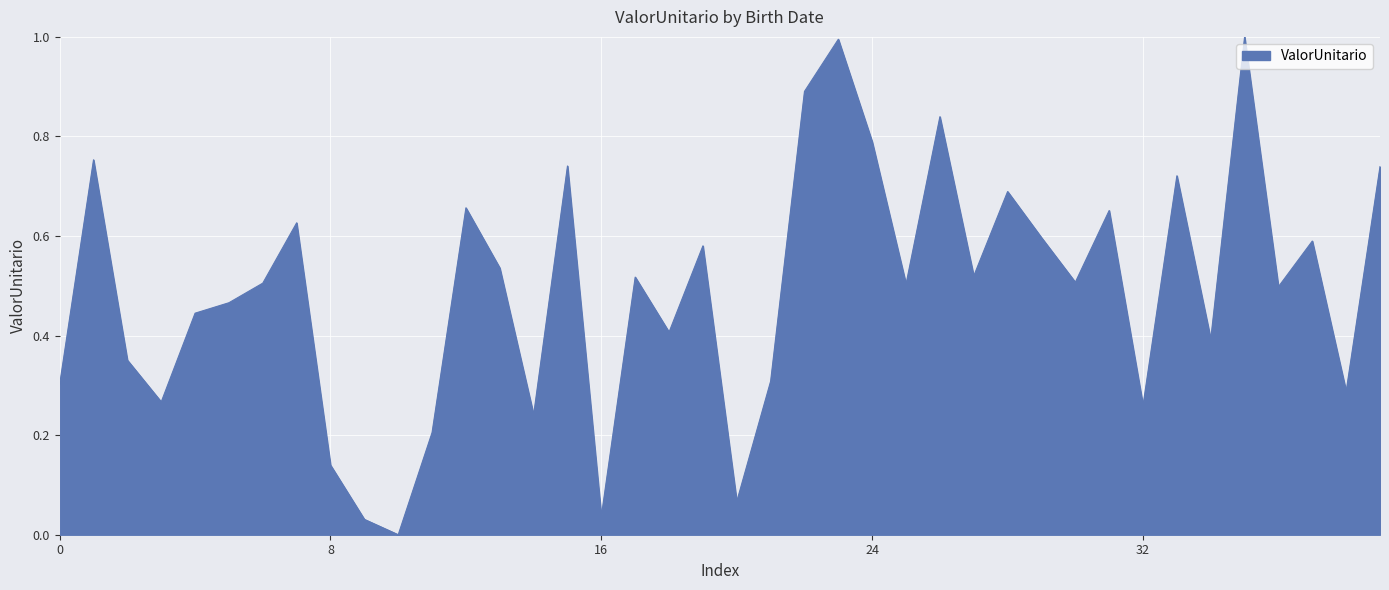

What is the difference between the maximum and minimum values?

1.0